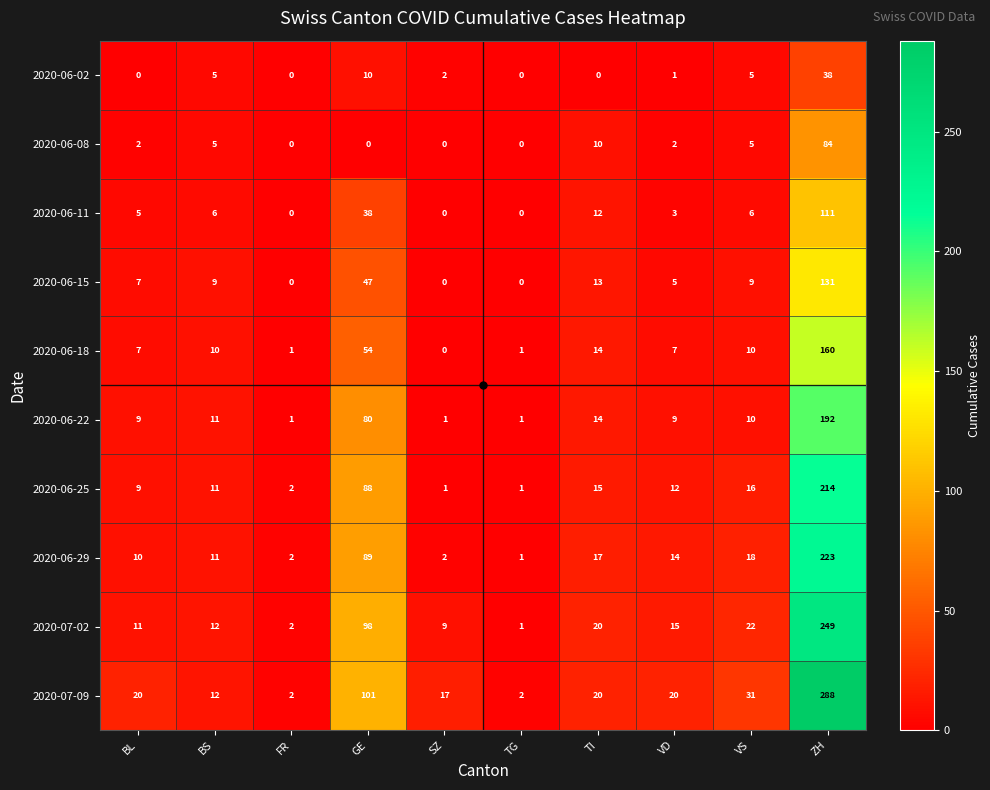

Which series has the largest total across all categories?

2020-07-09